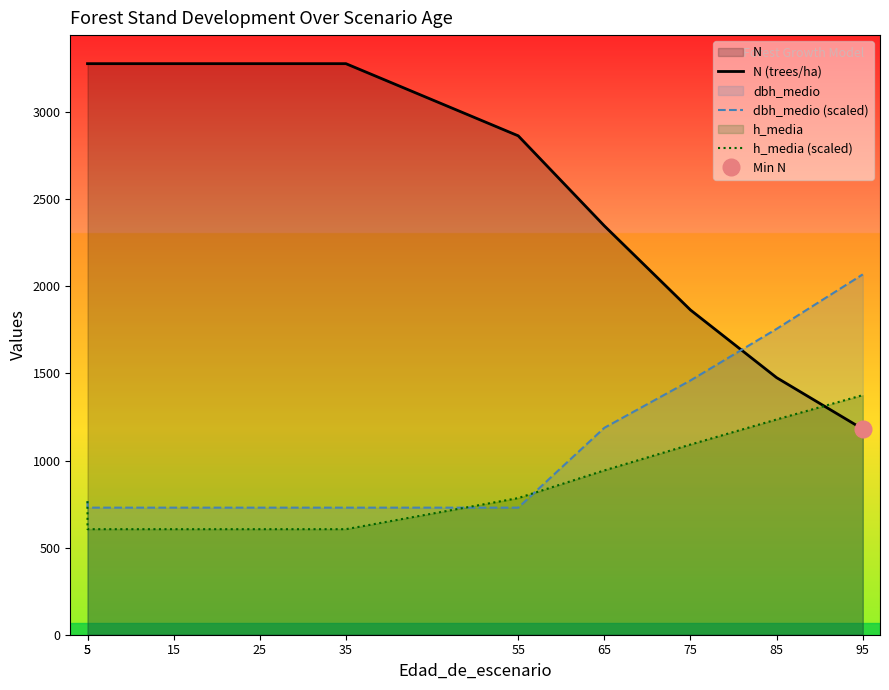

What is the difference between the h_media (scaled) values at 85 and 55?

451.5